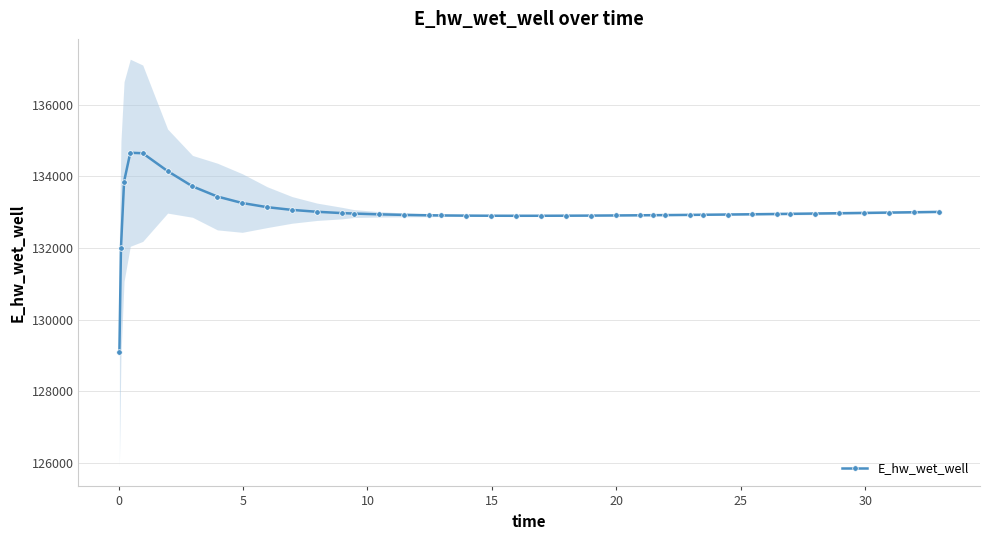

Is this an area chart (filled region under the line)?

No